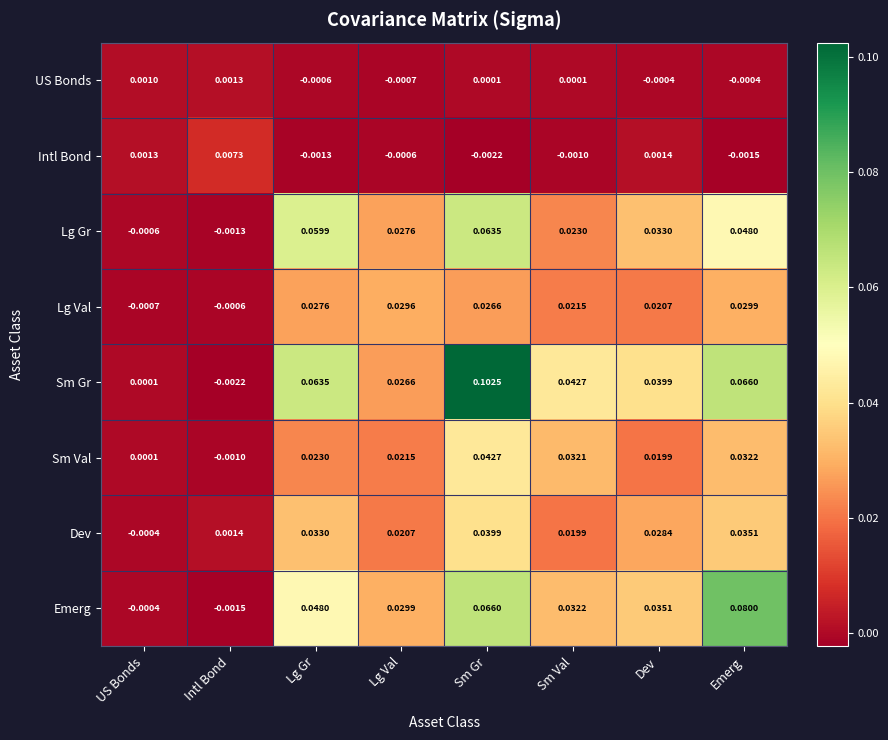

List the series in order of their peak value, highest first.

Sm Gr, Emerg, Lg Gr, Sm Val, Dev, Lg Val, Intl Bond, US Bonds